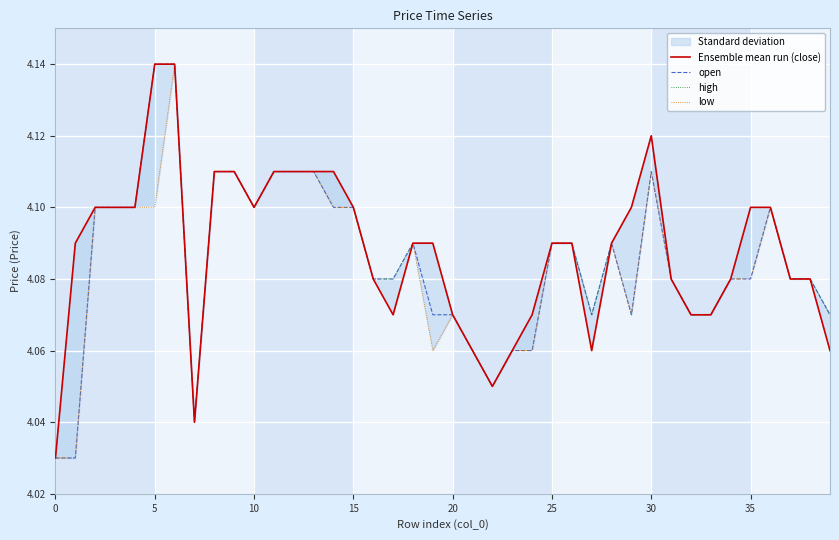

Rank the series at 19 from highest to lowest value.

Ensemble mean run (close), high, open, low